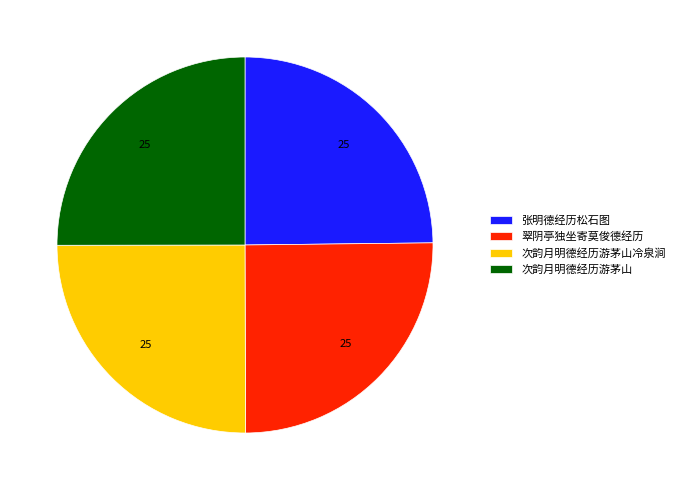

Is it true that 翠阴亭独坐寄莫俊德经历 is 15% of the pie?

False